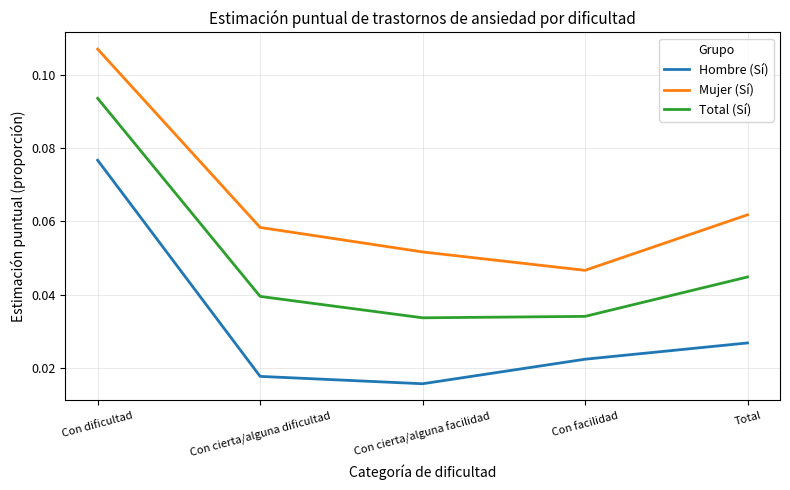

The Mujer (Sí) series shows 0.0 at Con dificultad. True or false?

False